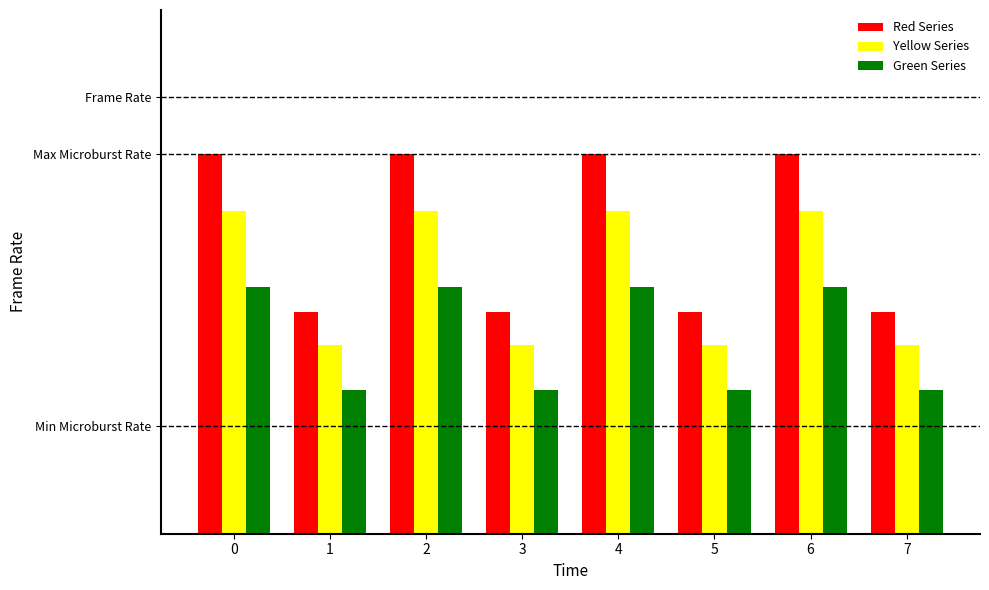

Between 1 and 3, which is larger?

1